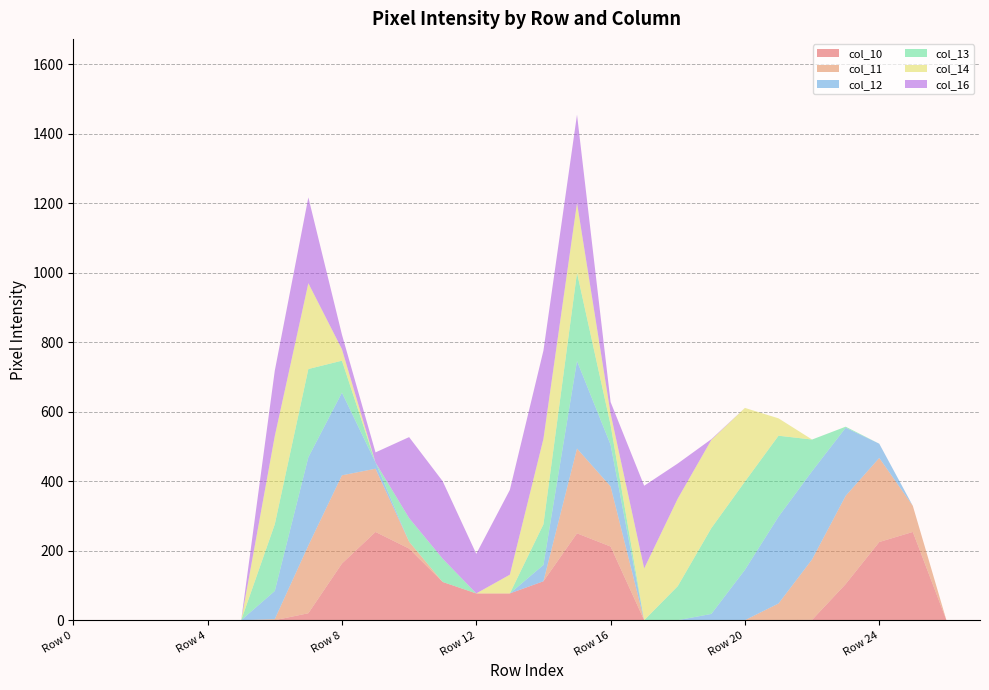

Reading left to right, list all the values displayed in this chart.

col_10: 0	0	0	0	0	0	0	20	163	254	206	110	77	77	112	250	212	0	0	0	0	0	1	104	225	254	0	0
col_11: 0	0	0	0	0	0	3	195	254	182	20	0	0	0	0	244	173	0	0	0	0	48	174	254	242	75	0	0
col_12: 0	0	0	0	0	0	81	254	238	18	0	0	0	0	47	252	120	0	0	18	145	250	254	196	41	0	0	0
col_13: 0	0	0	0	0	0	192	254	92	0	68	67	0	0	117	254	57	0	98	247	254	233	91	3	0	0	0	0
col_14: 0	0	0	0	0	0	254	247	33	0	0	0	0	54	246	201	33	149	252	254	212	50	0	0	0	0	0	0
col_16: 0	0	0	0	0	0	188	247	42	29	233	223	114	244	254	254	33	238	101	2	0	0	0	0	0	0	0	0